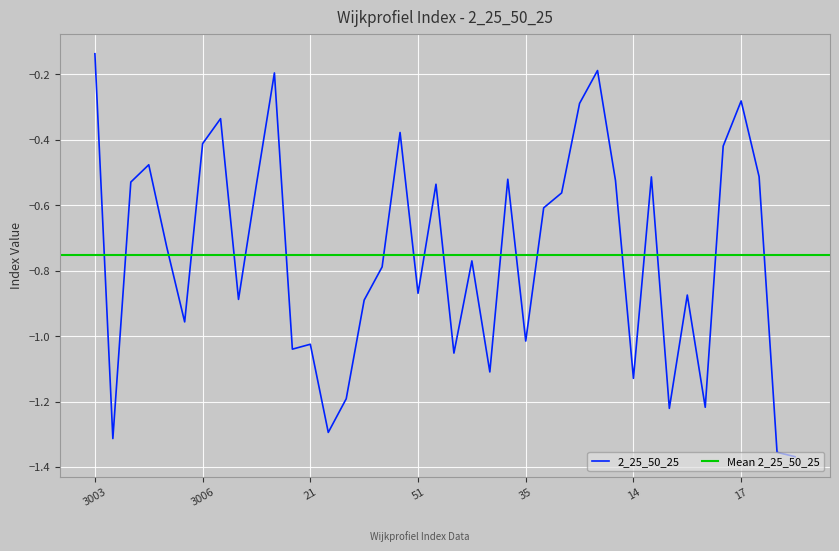

Reading right to left, what are all the values shown in this chart?

-1.4	-1.4	-0.5	-0.3	-0.4	-1.2	-0.9	-1.2	-0.5	-1.1	-0.5	-0.2	-0.3	-0.6	-0.6	-1.0	-0.5	-1.1	-0.8	-1.1	-0.5	-0.9	-0.4	-0.8	-0.9	-1.2	-1.3	-1.0	-1.0	-0.2	-0.5	-0.9	-0.3	-0.4	-1.0	-0.7	-0.5	-0.5	-1.3	-0.1